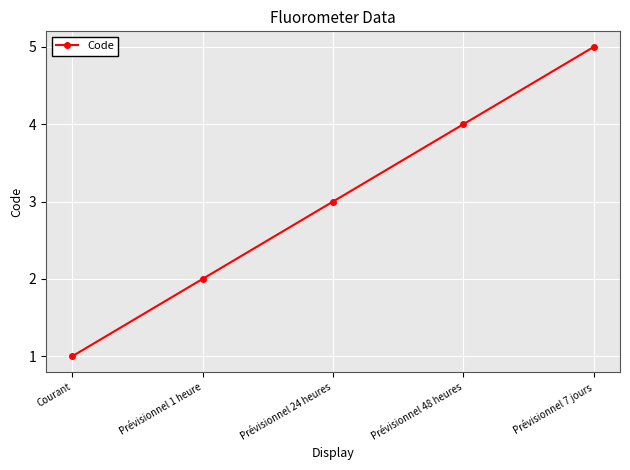

What position from the right is Courant?

5